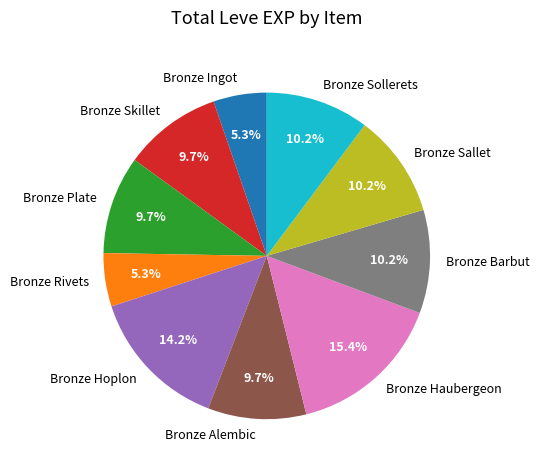

True or false: Bronze Plate accounts for 10% of the total.

True